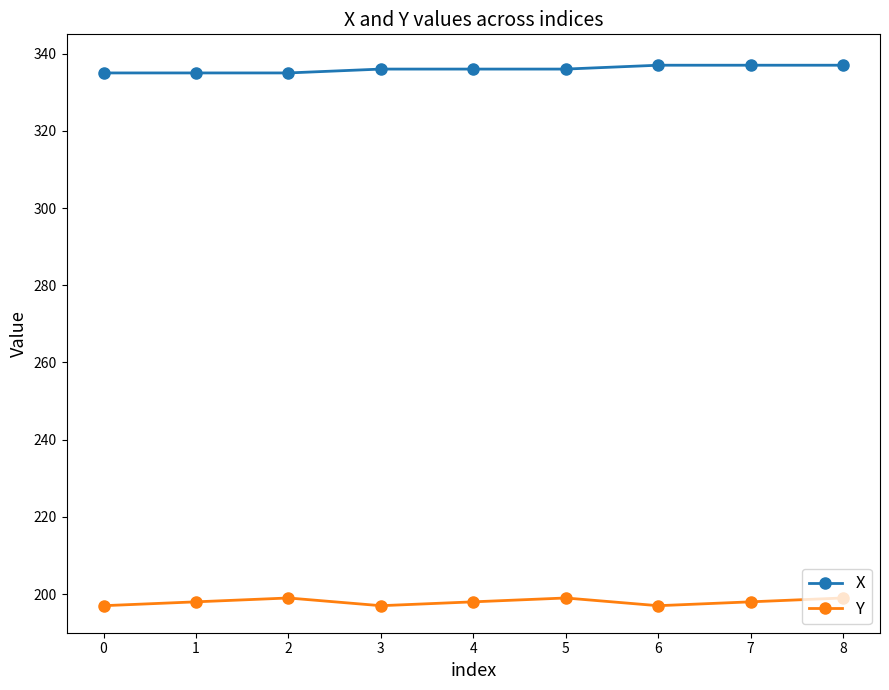

The value of X at 4 is 336. True or false?

True